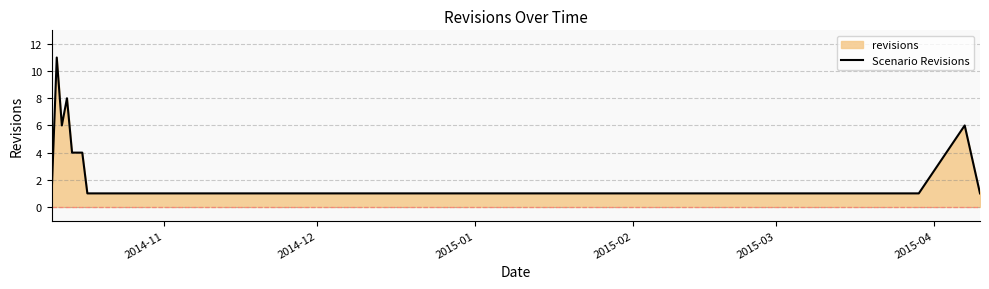

What is the difference between the maximum and minimum values?

10